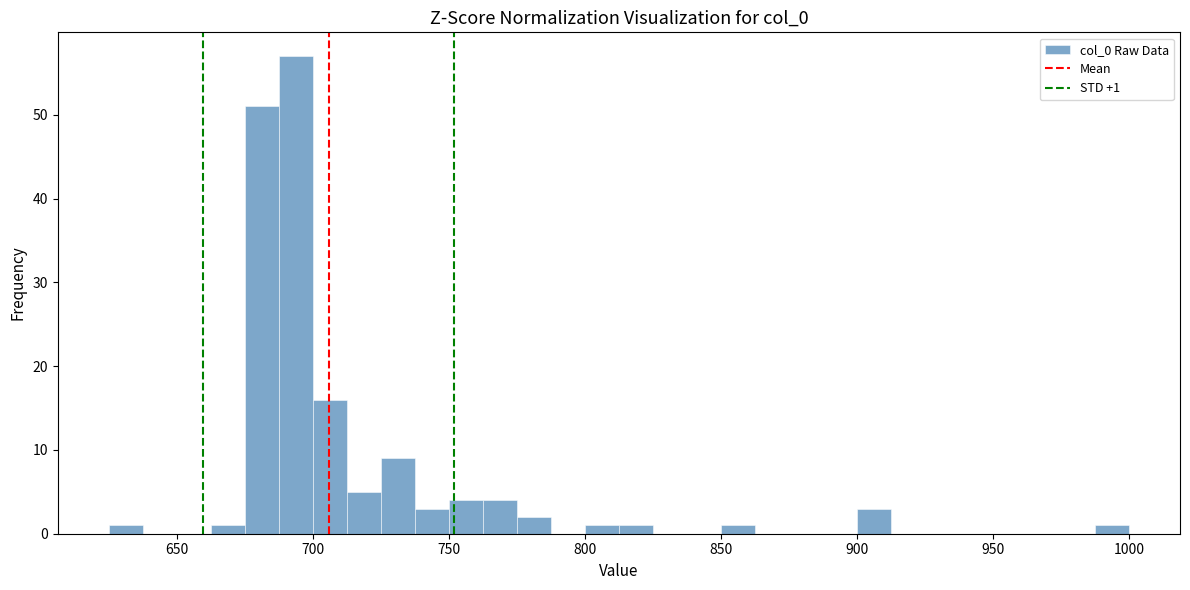

Around what value on the x-axis is the tallest bar? Give the approximate position of its centre, as read against the axis.

695